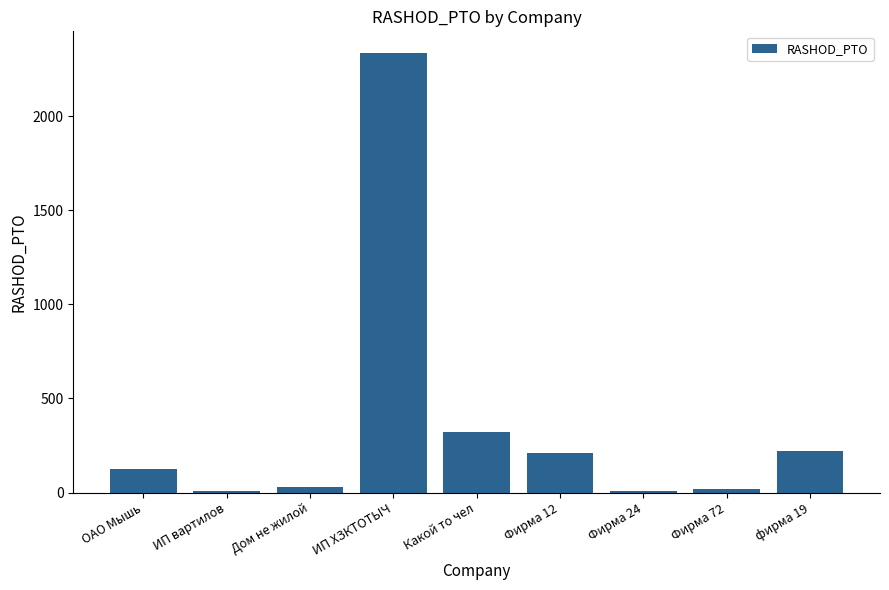

What position from the left is Какой то чел?

5